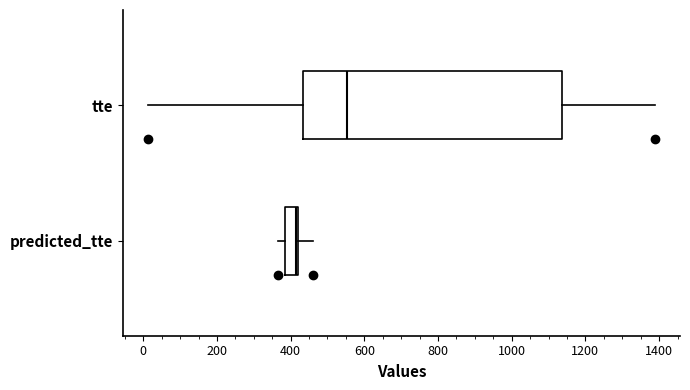

Reading bottom to top, transcribe this box plot: for each box, give where its median line is, the range the box spans, and where its two whiskers end, as read against the x-axis. The values are not printed on the chart, so give them approximately, as read against the axis.

predicted_tte: median 420 (just left of the box's right edge), box 380 to 420, whiskers 360 to 460
tte: median 560, box 440 to 1140, whiskers 20 to 1380